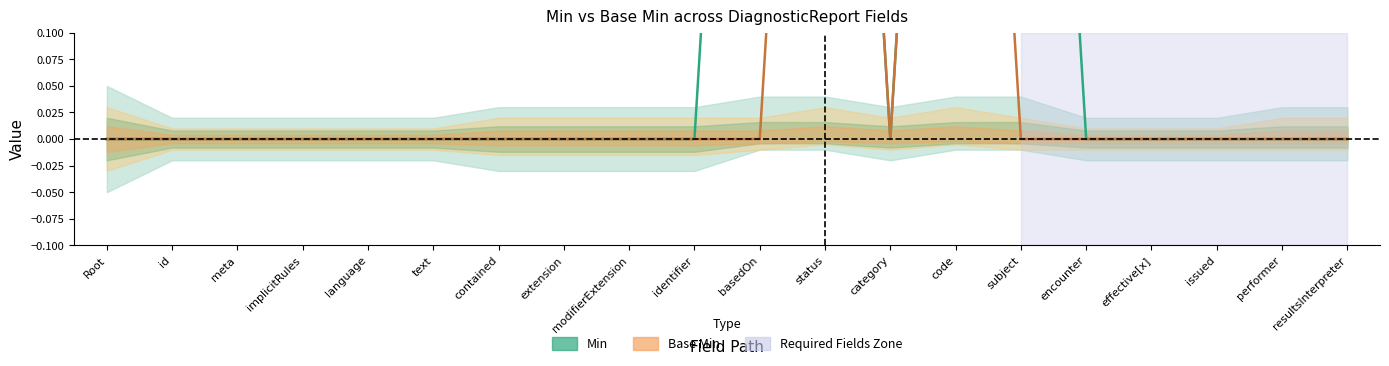

How many lines are shown in the chart?

2